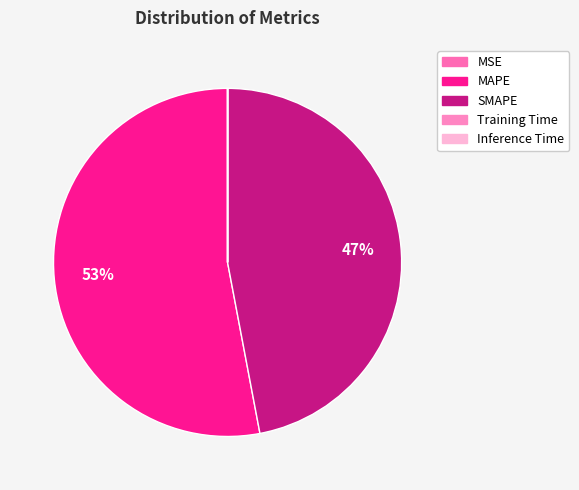

What percentage do Inference Time and SMAPE together represent?

47.0%